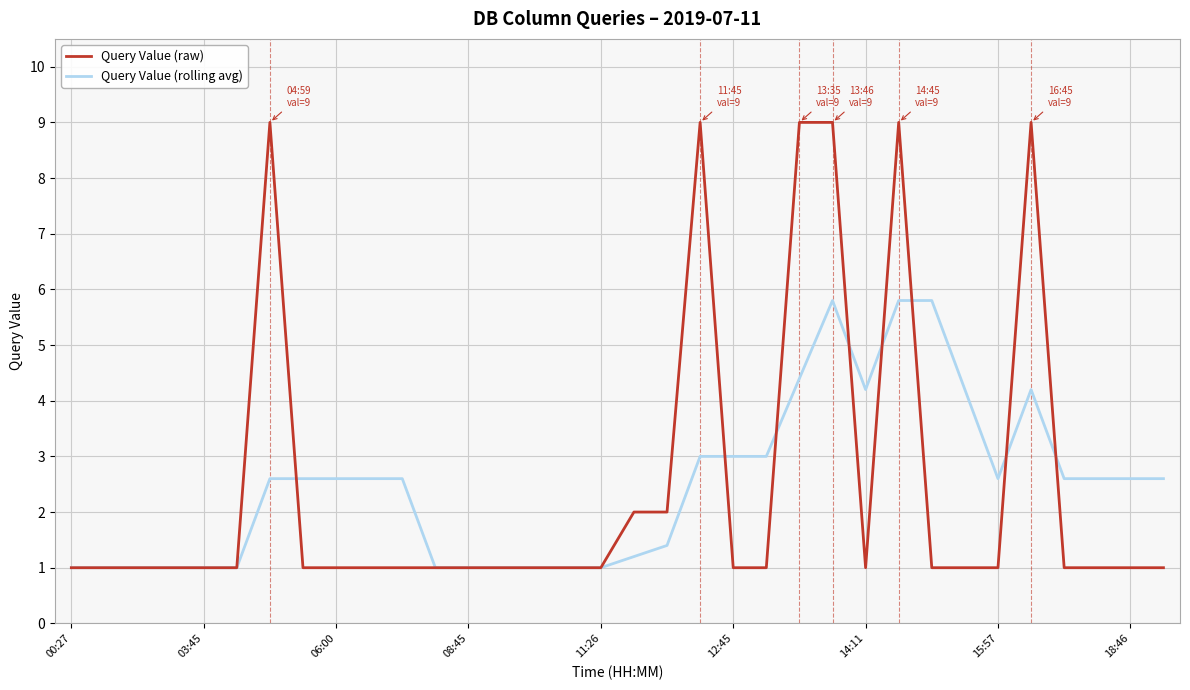

Which series has the widest spread of values?

Query Value (raw)